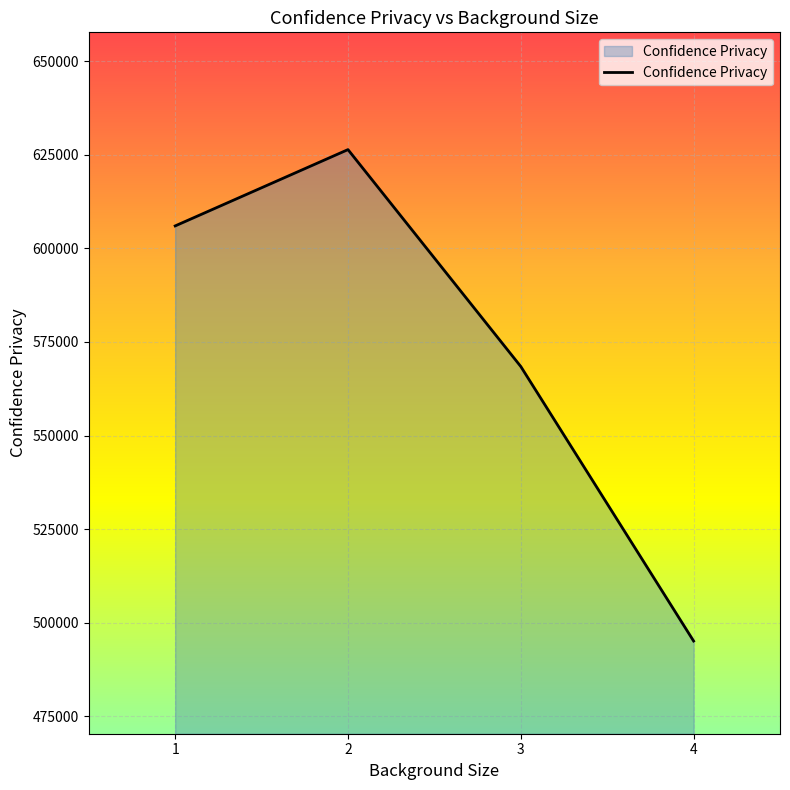

Approximately how many times larger is the value at 1 compared to 2?

1.0